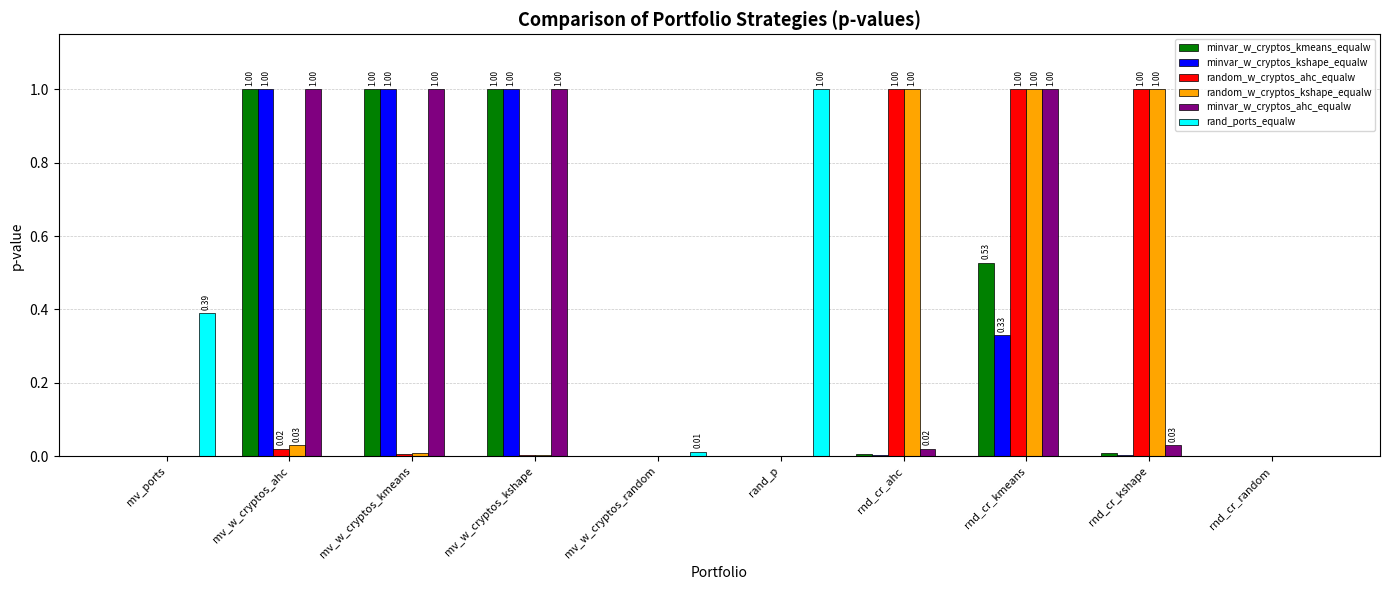

What is the sum of all rand_ports_equalw values?

1.4